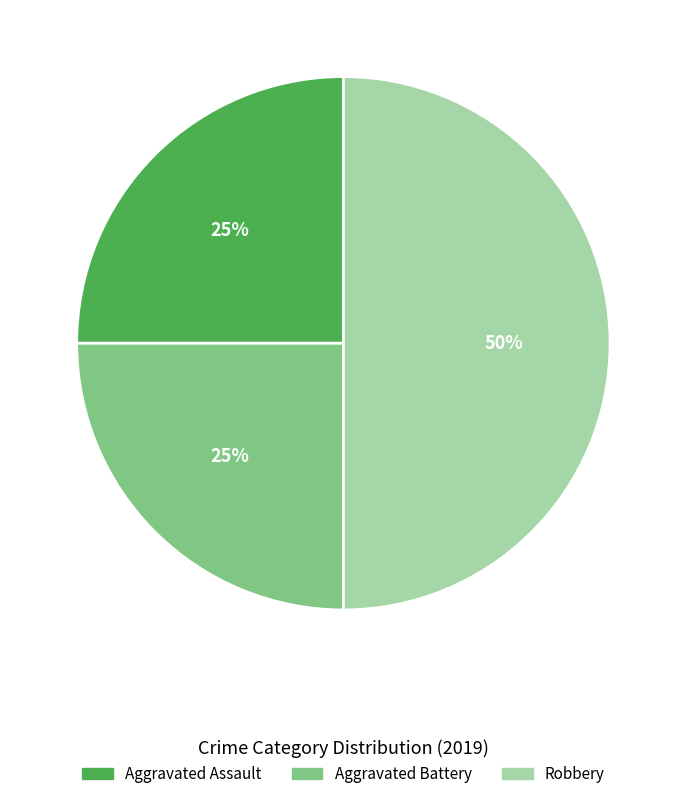

Which slice is the largest?

Robbery